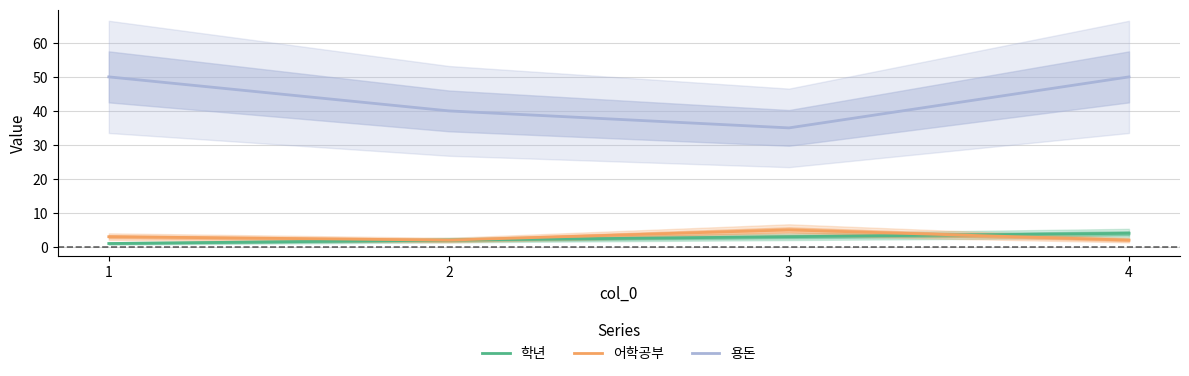

The 학년 series shows 1 at 1. True or false?

True